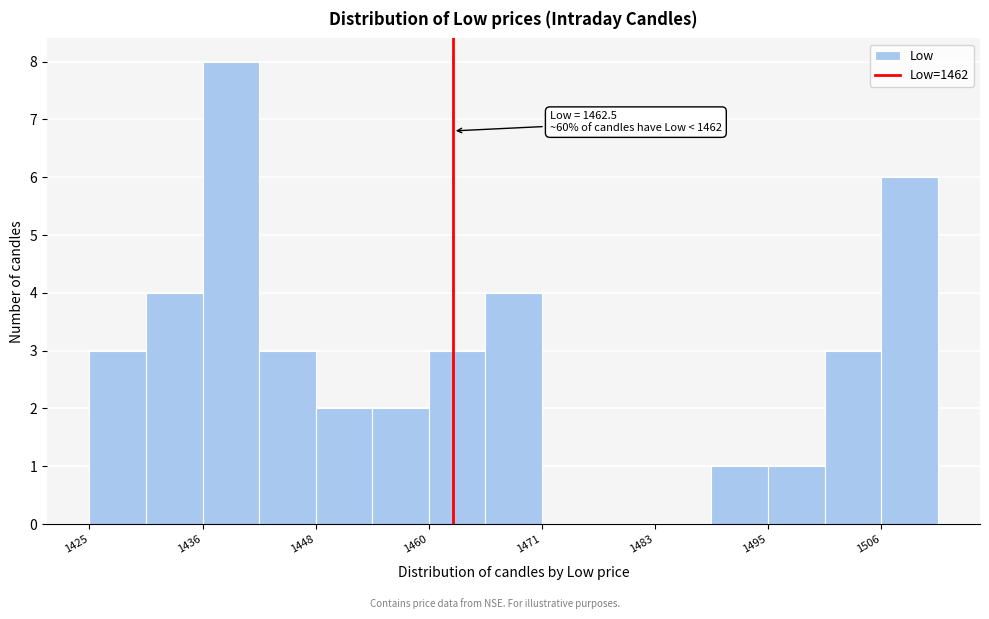

Read against the x-axis, roughly where is the centre of the tallest bar?

1440